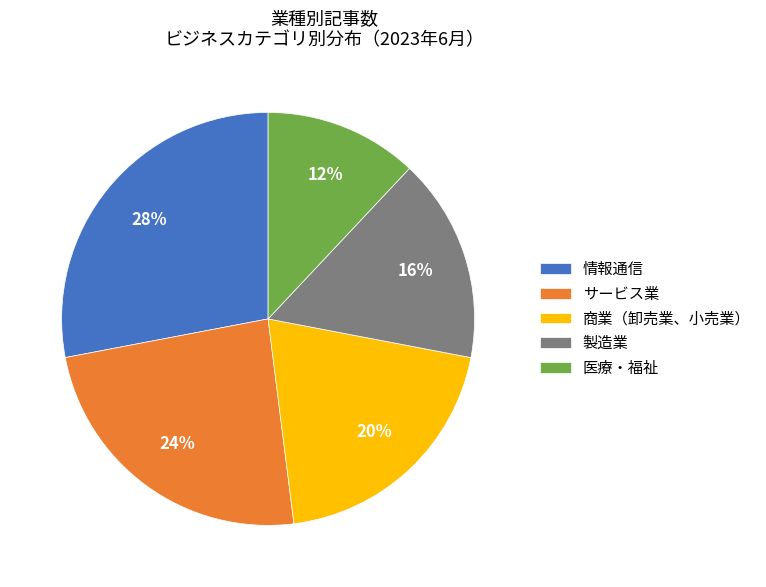

Do 商業（卸売業、小売業） and サービス業 together represent more than half of the pie?

No